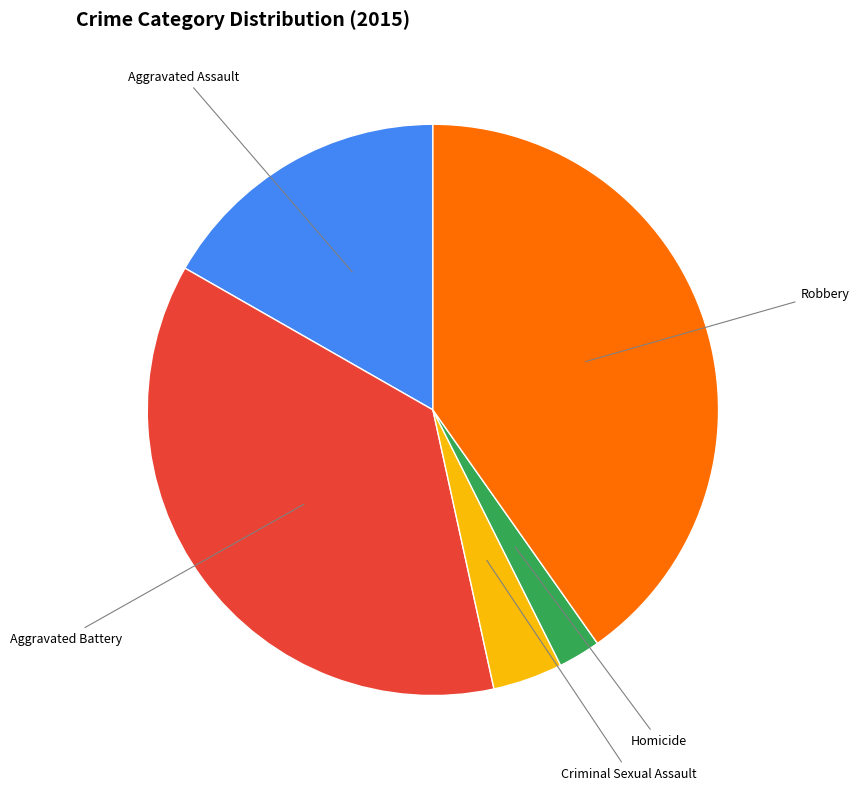

True or false: Criminal Sexual Assault accounts for 4% of the total.

True